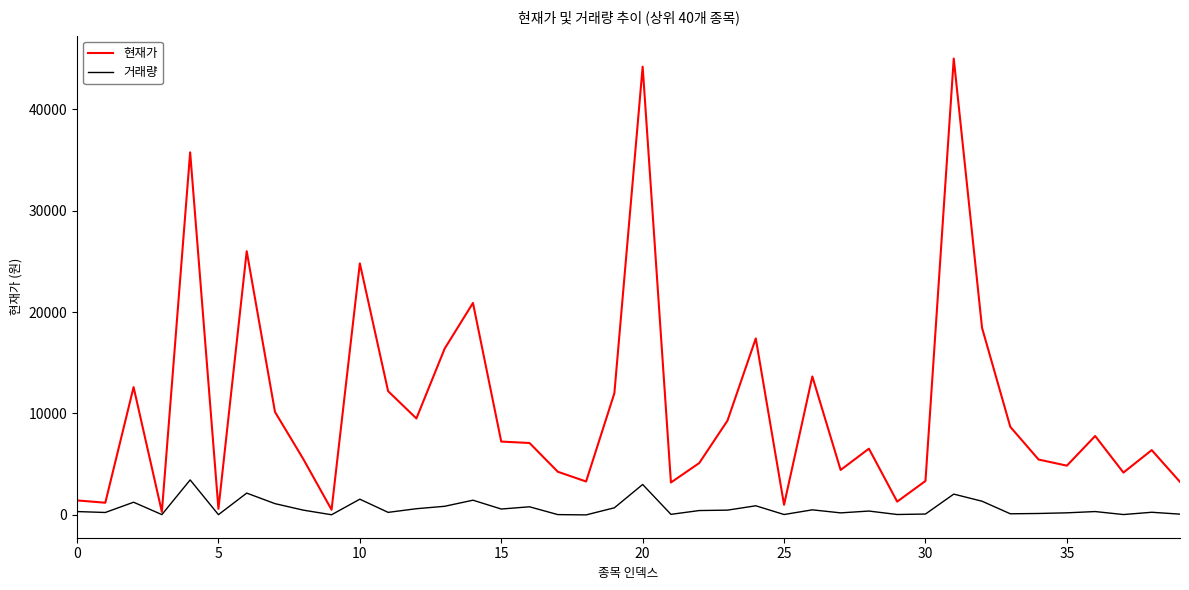

Which series has the largest range (max minus min)?

현재가